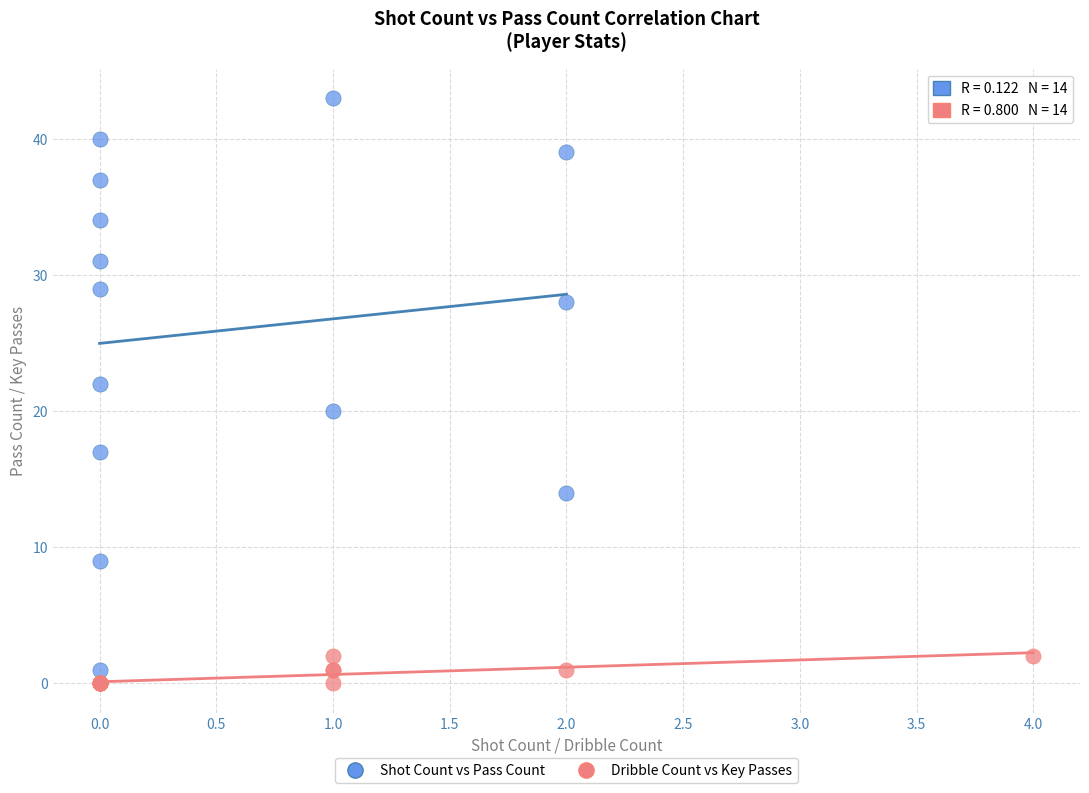

Which series contains the highest Y value?

Shot Count vs Pass Count